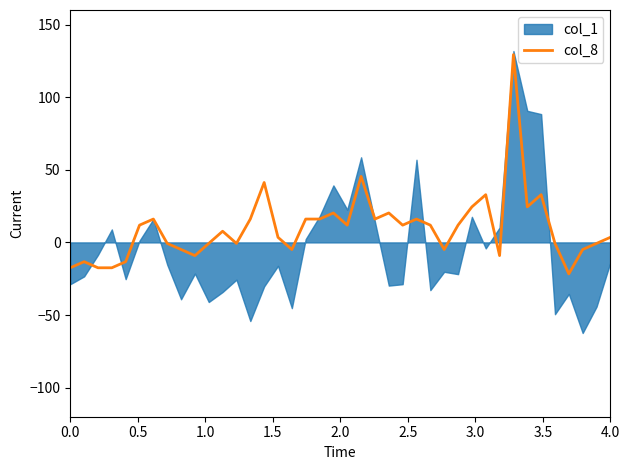

What is the highest value of the col_8 series?

129.3